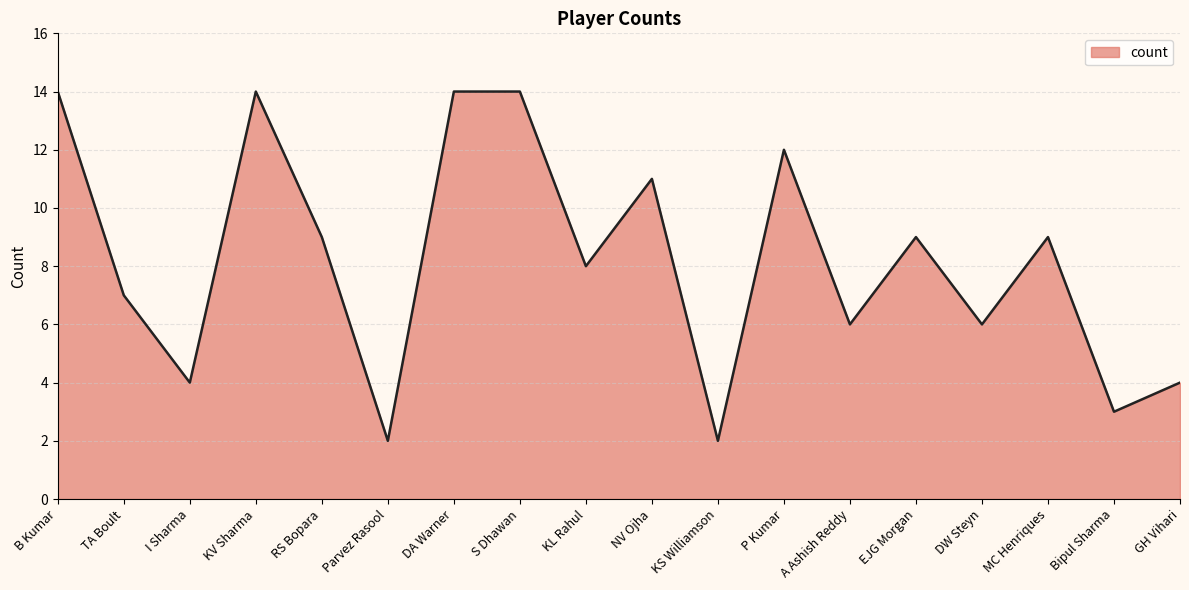

Is it true that the value at B Kumar is 14?

True